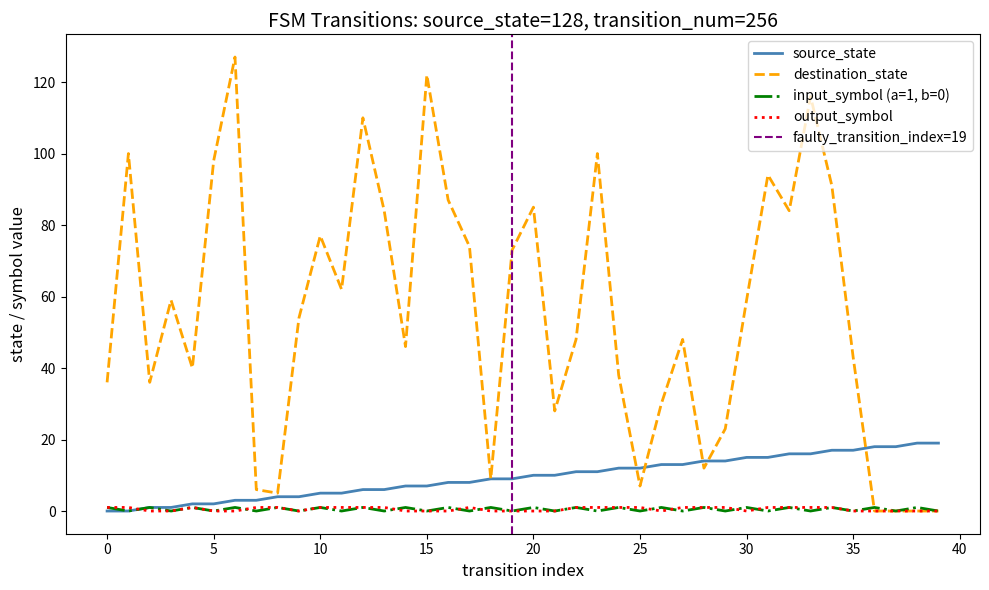

What is the value of the output_symbol point at the 5th from the left?

1